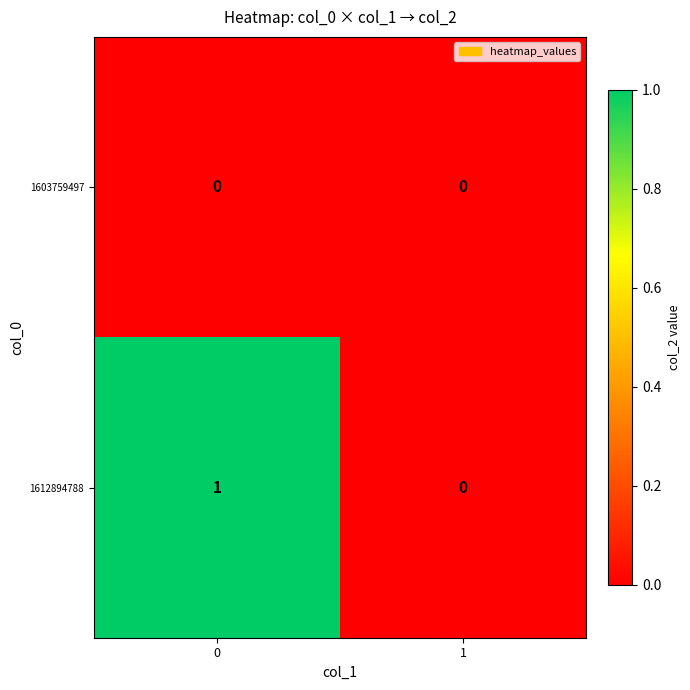

Which series has the largest total across all categories?

1612894788